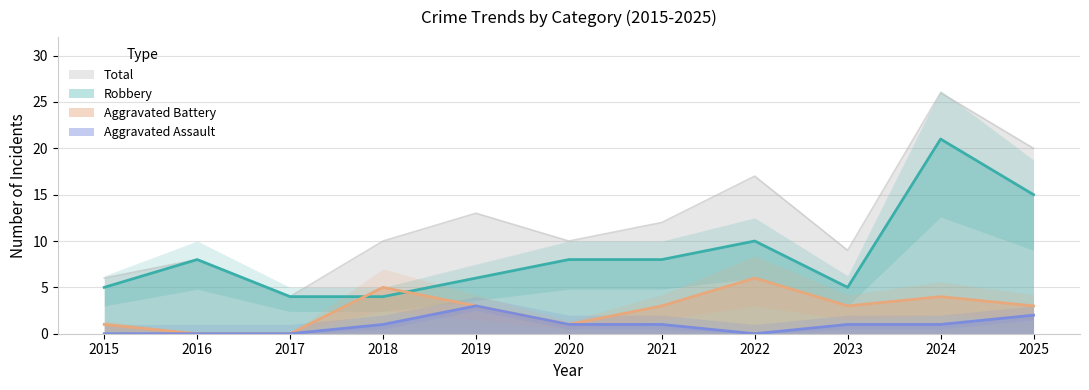

What is the sum of the Aggravated Assault values at 2024 and 2022?

1